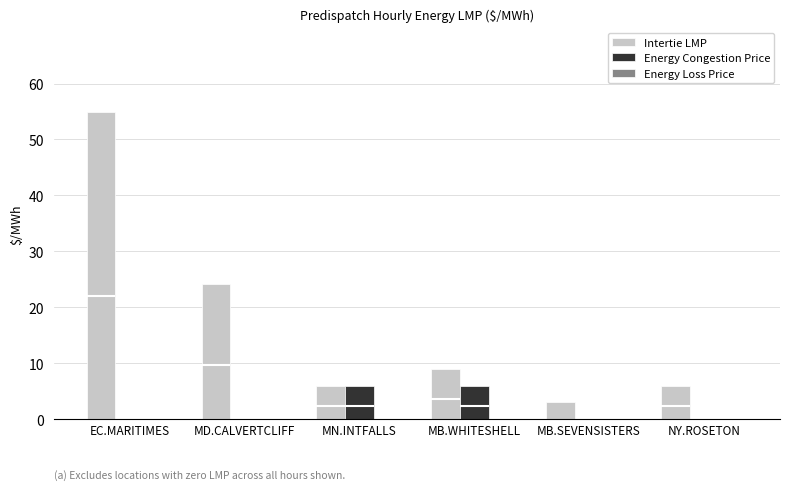

At which category is the sum across all series the highest?

EC.MARITIMES